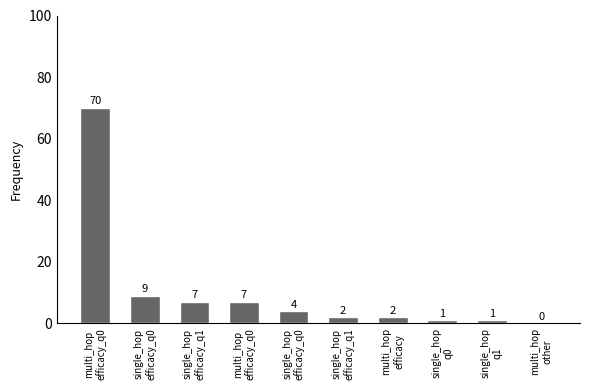

Rank the categories by value from highest to lowest.

multi_hop
efficacy_q0, single_hop
efficacy_q0, single_hop
efficacy_q1, multi_hop
efficacy_q0, single_hop
efficacy_q0, single_hop
efficacy_q1, multi_hop
efficacy, single_hop
q0, single_hop
q1, multi_hop
other